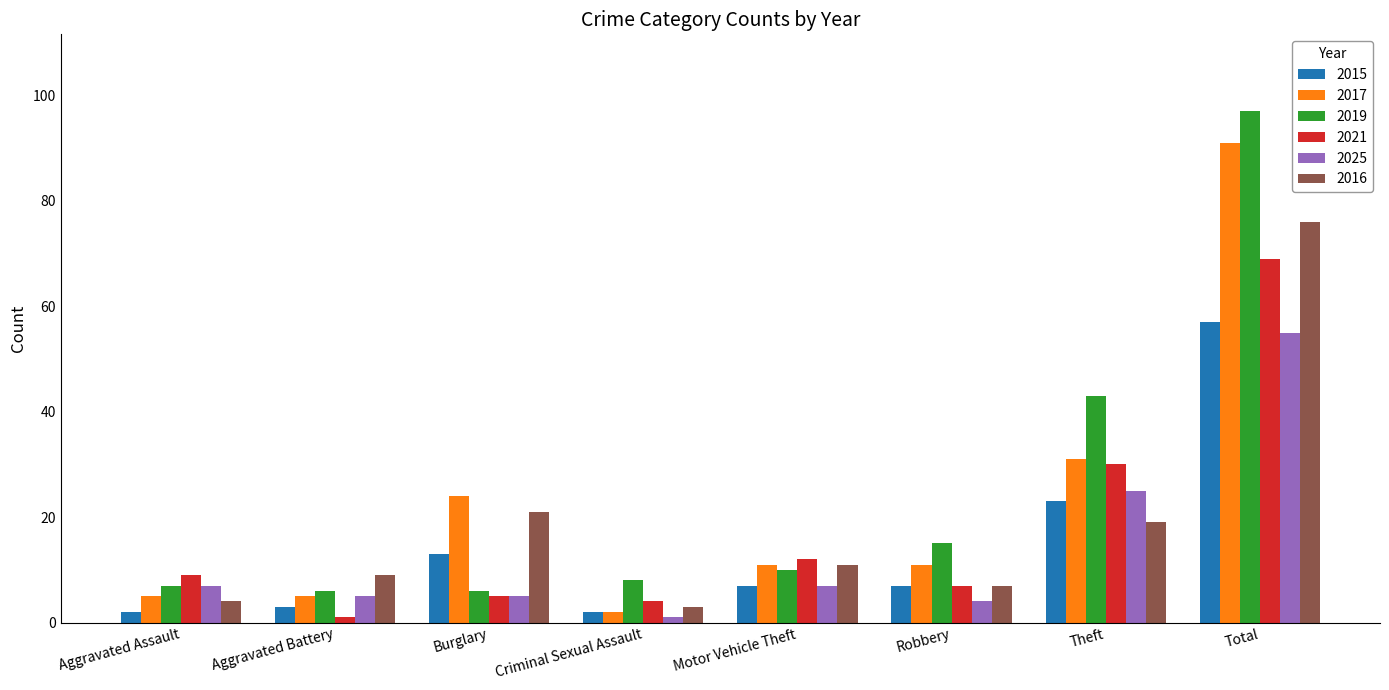

At how many categories does at least one series exceed 67?

1